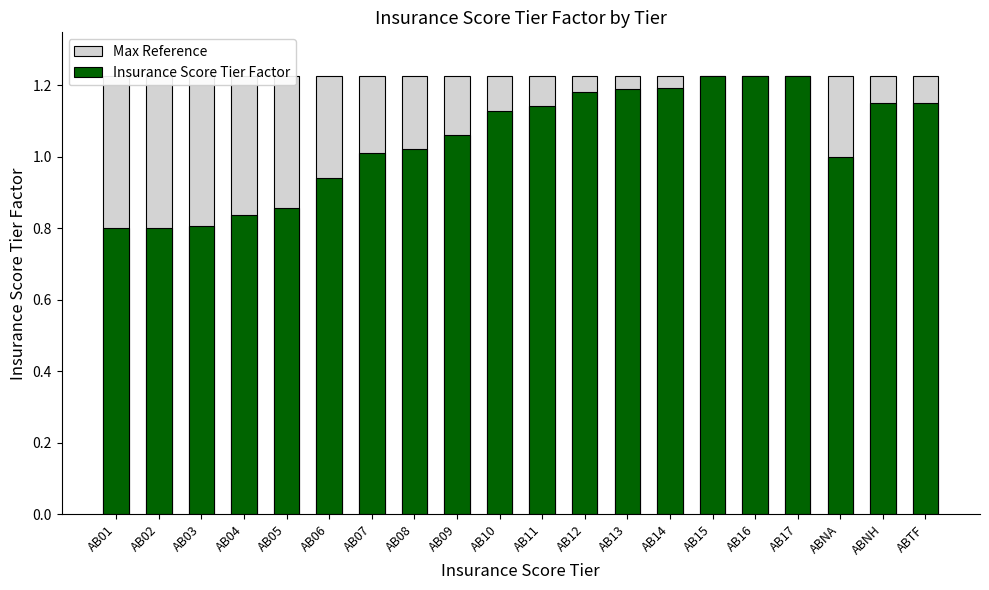

What is the label of the 15th bar from the left?

AB15